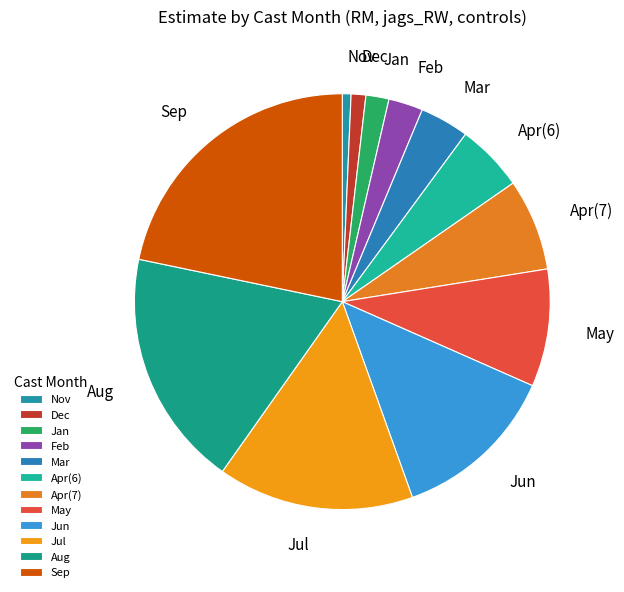

Do May and Mar together represent more than half of the pie?

No